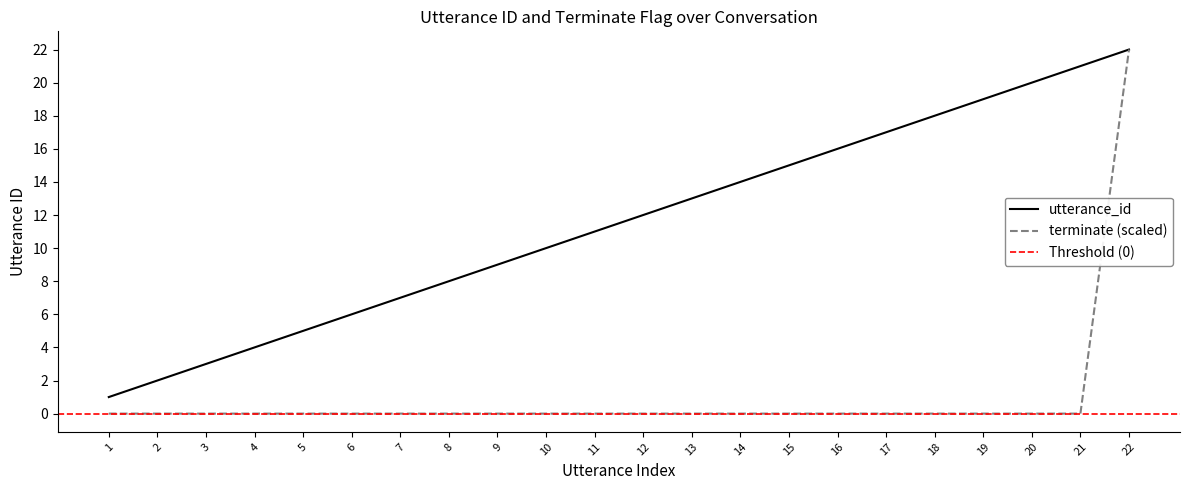

True or false: terminate has more than 1 interior local peaks.

False